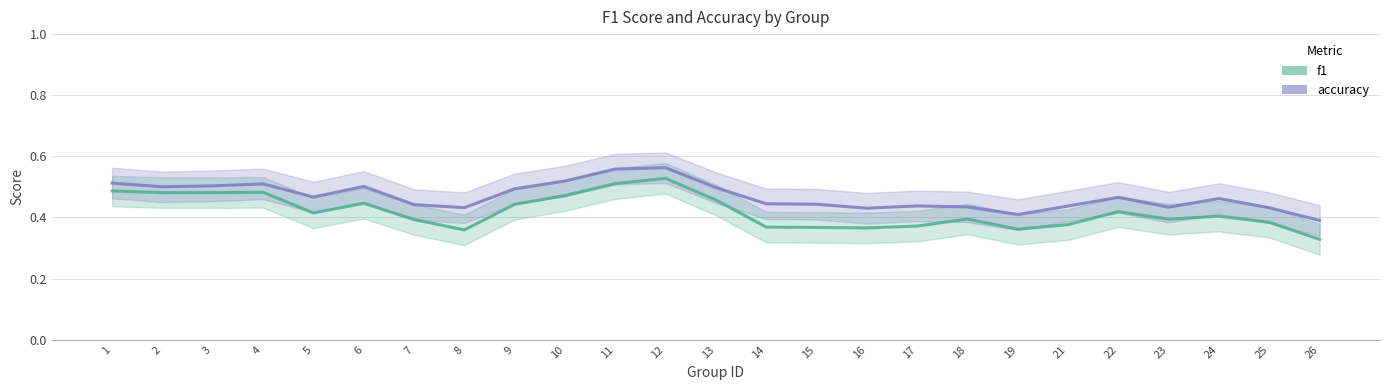

True or false: f1 and accuracy intersect in this chart.

False